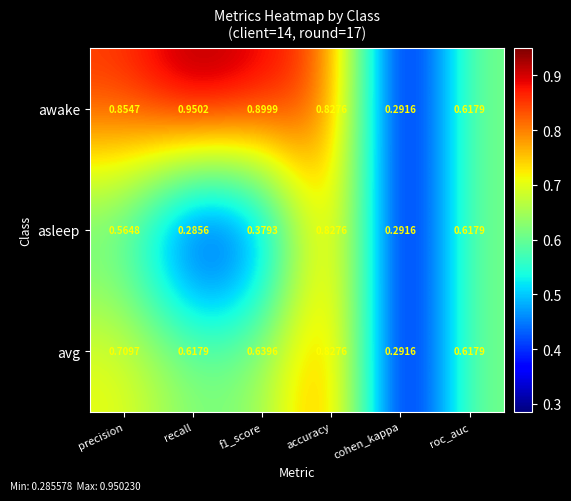

At which label is asleep closest to 0?

recall